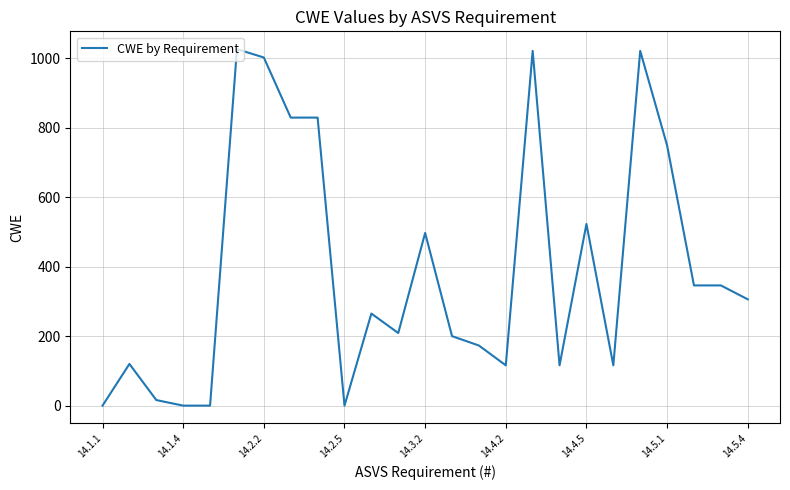

What is the difference between the maximum and minimum values?

1026